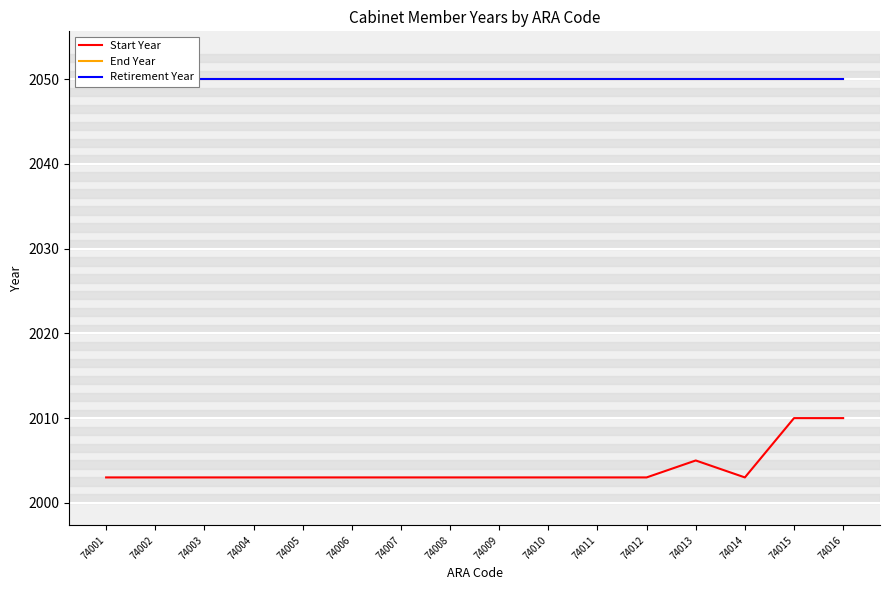

How many lines are shown in the chart?

3